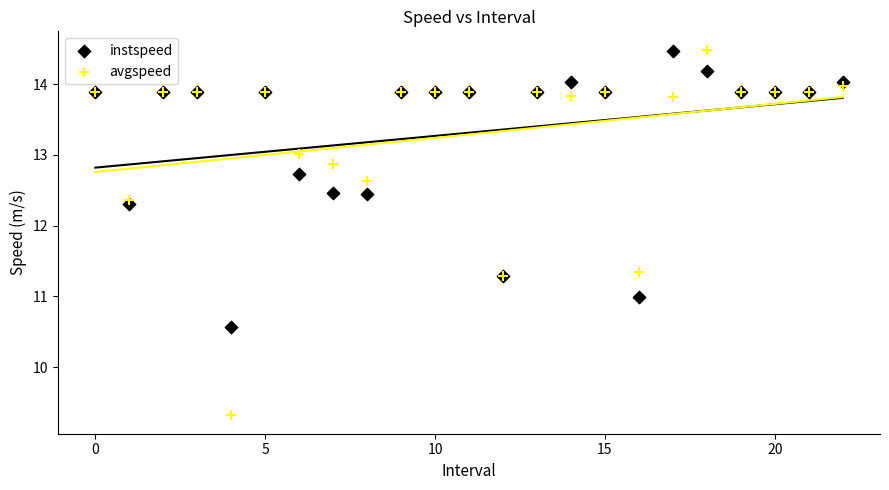

Which series has the largest Y range (max minus min)?

avgspeed